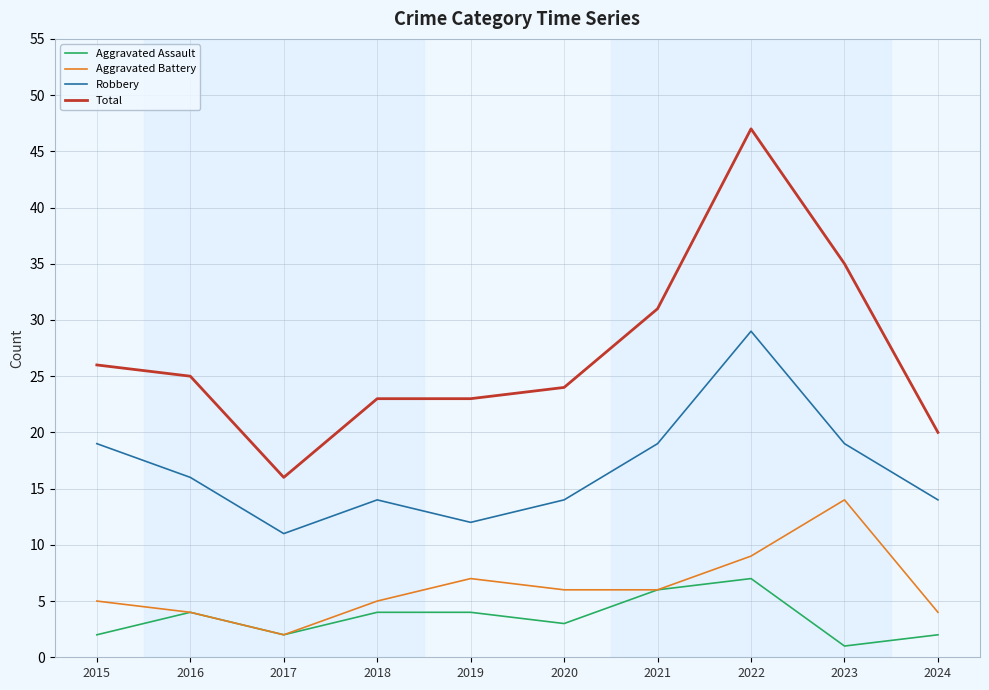

Is it true that Aggravated Battery equals 2 at 2017?

True